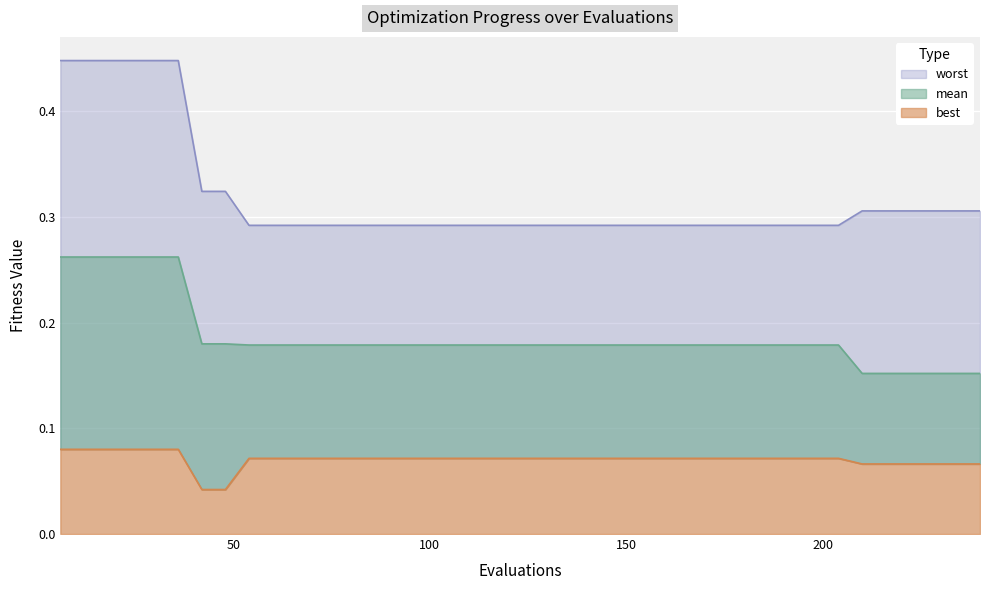

List the series in order of their overall mean, highest first.

worst, mean, best